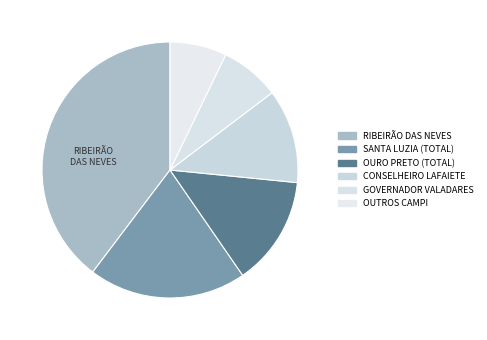

Count the number of slices in the pie.

6